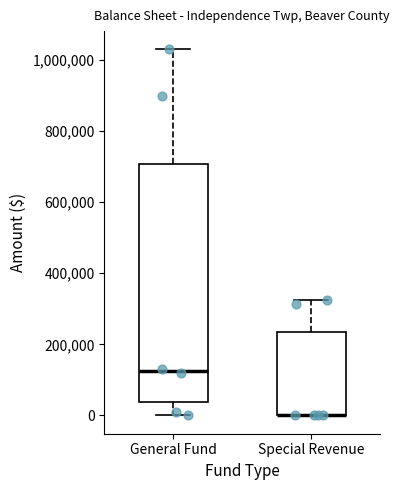

Which box is the tallest, from its lower edge to its upper edge?

General Fund